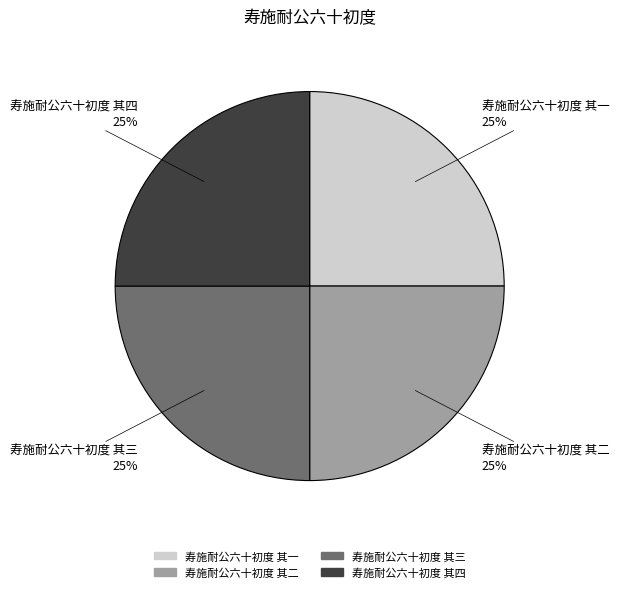

How many slices are in this pie chart?

4